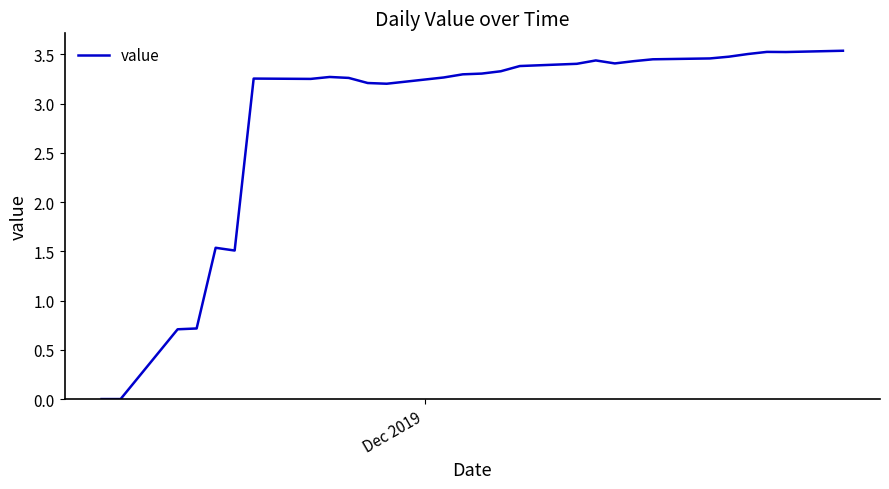

How many lines are shown in the chart?

1